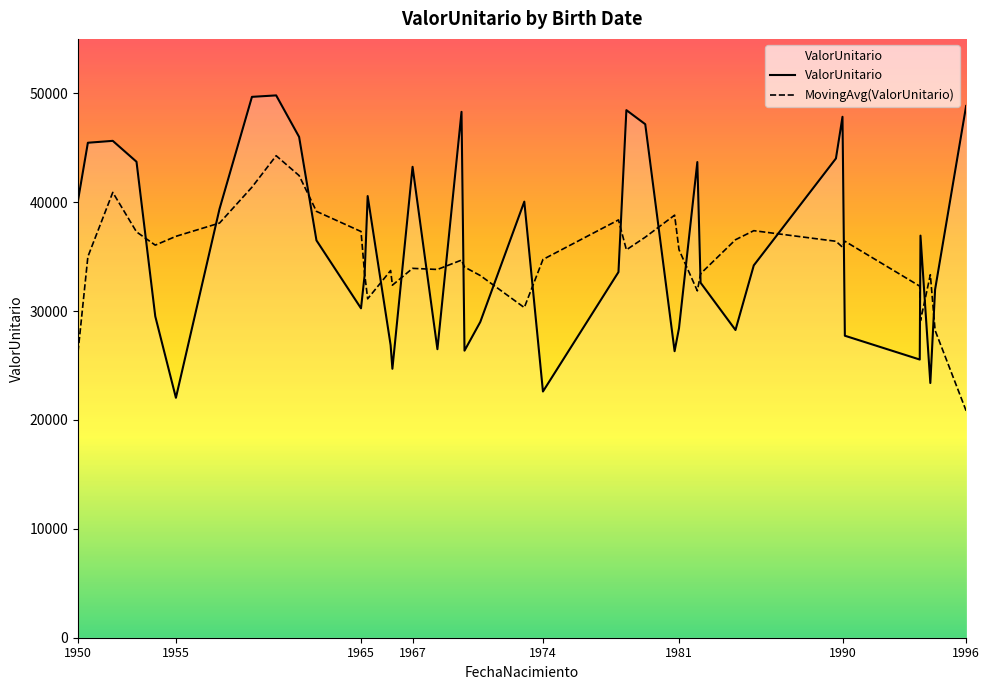

Rank the categories by value from highest to lowest.

1960-09-08, 1959-06-04, 1996-09-25, 1978-12-26, 1970-05-16, 1990-04-11, 1979-12-21, 1961-11-20, 1952-02-25, 1950-11-07, 1989-12-07, 1953-05-23, 1982-09-10, 1967-10-25, 1965-06-20, 1950-05-03, 1973-08-26, 1957-09-23, 1994-05-08, 1962-10-17, 1985-08-22, 1978-07-28, 1965-04-22, 1982-11-11, 1995-02-11, 1965-02-13, 1954-05-16, 1971-05-09, 1981-09-25, 1984-09-07, 1990-05-26, 1966-09-01, 1969-02-10, 1970-07-12, 1981-07-03, 1994-04-24, 1966-10-05, 1994-11-12, 1974-08-17, 1955-06-14